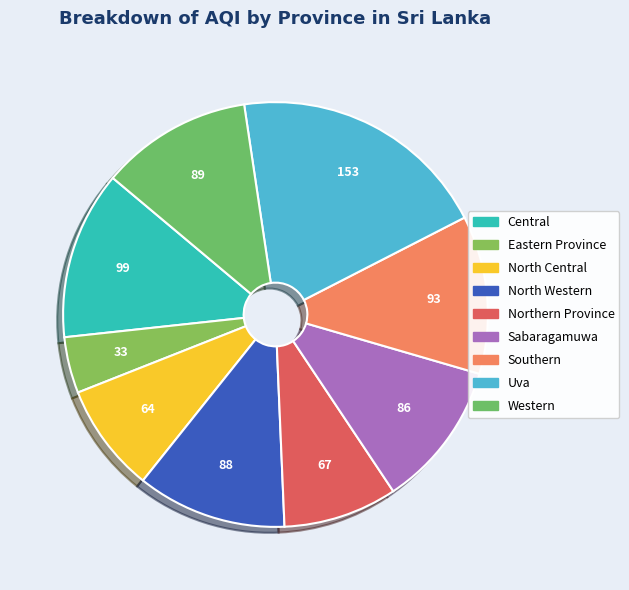

To the nearest percent, what is the combined percentage of Sabaragamuwa and Western?

23%